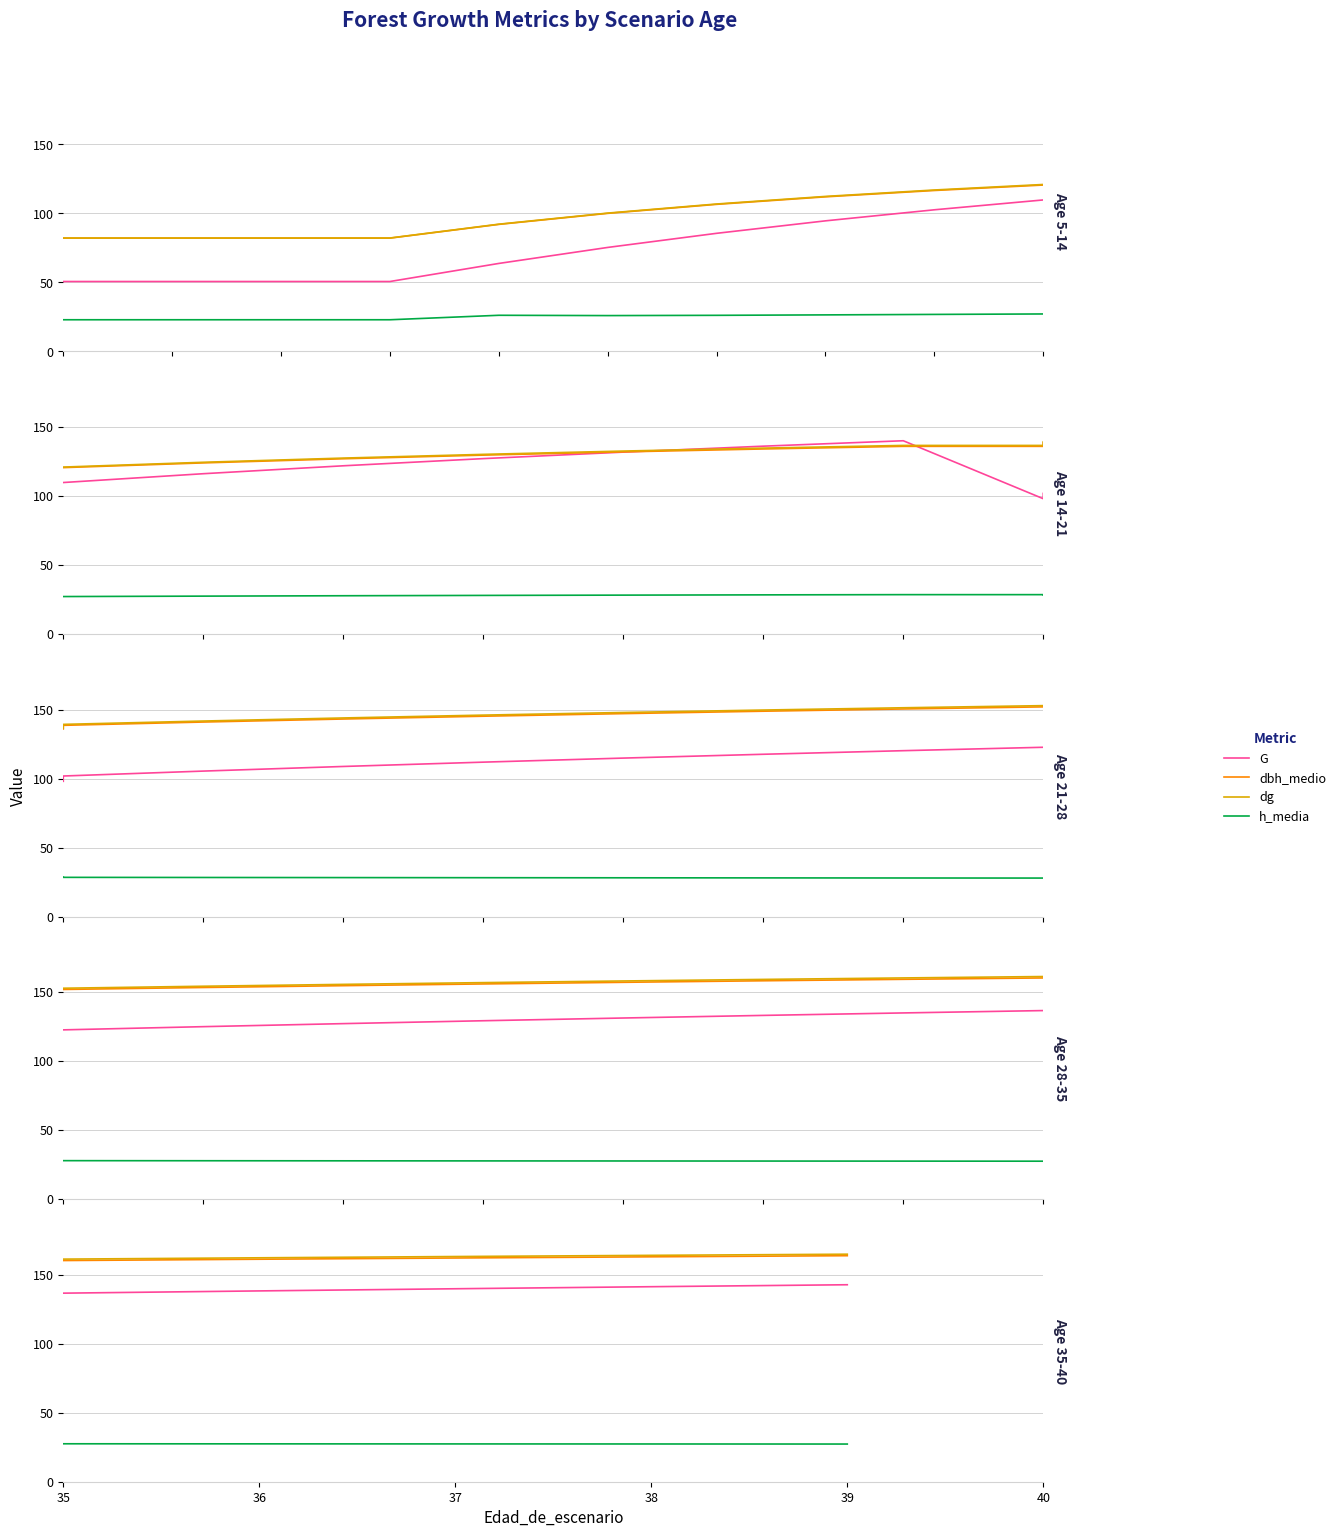

True or false: dbh_medio and dg intersect in this chart.

False